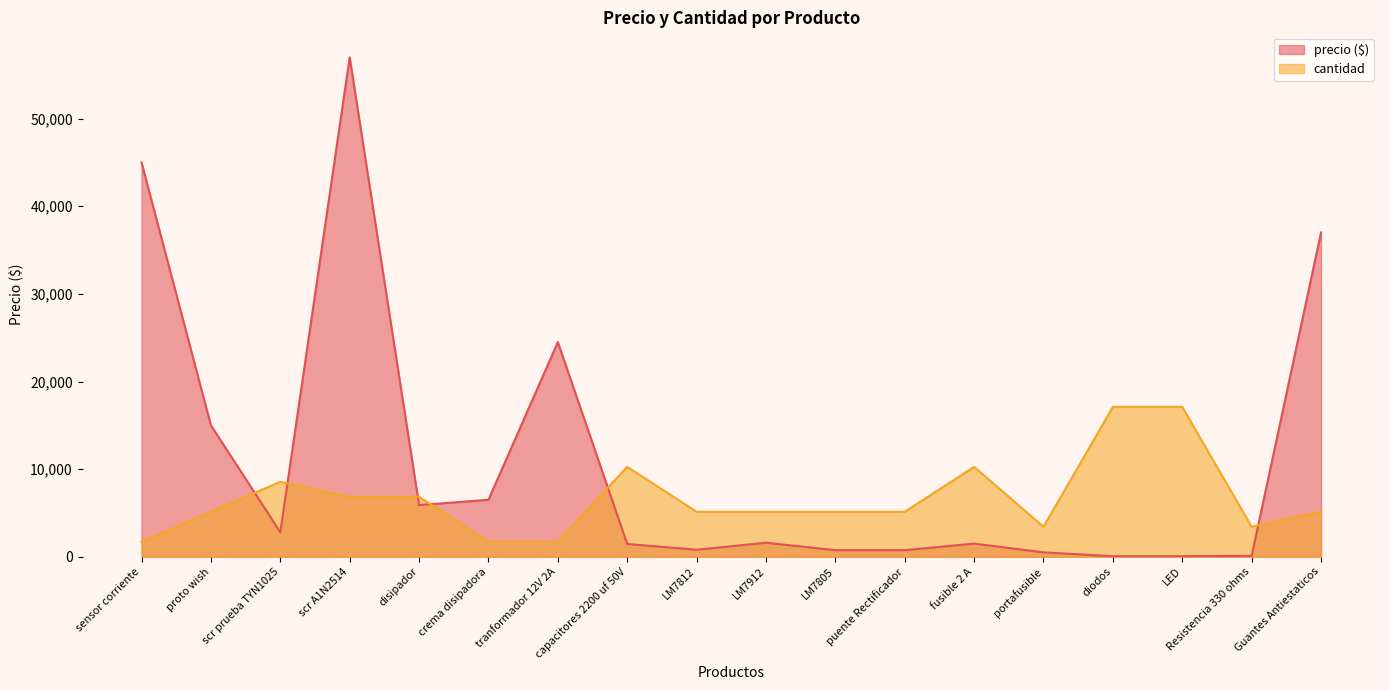

Rank the series by their maximum value, from highest to lowest.

precio ($), cantidad